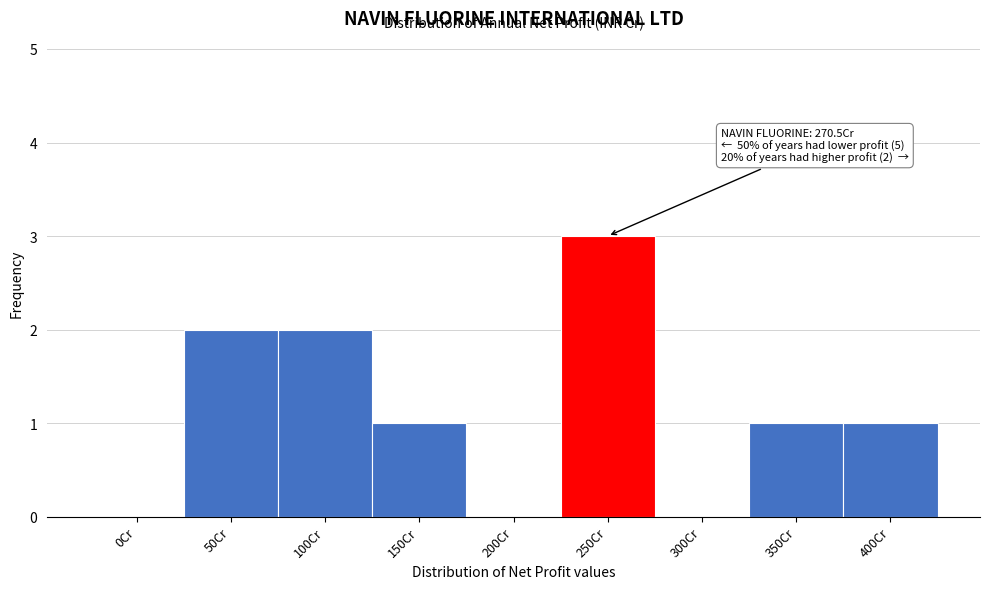

Reading left to right, list all the values displayed in this chart.

0Cr=0	50Cr=2	100Cr=2	150Cr=1	200Cr=0	250Cr=3	300Cr=0	350Cr=1	400Cr=1